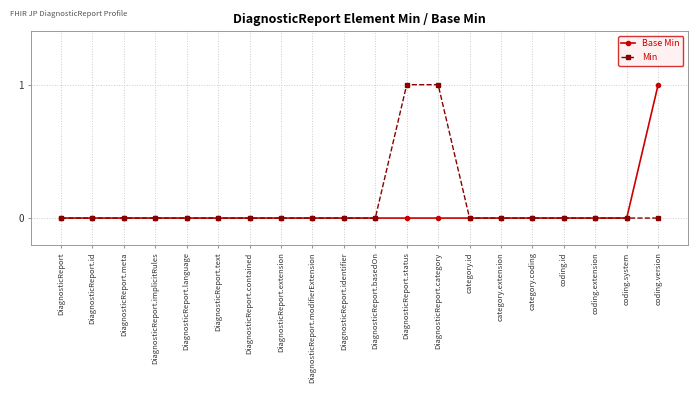

Is the value of Min at DiagnosticReport.language greater than the value of Base Min at coding.version?

No